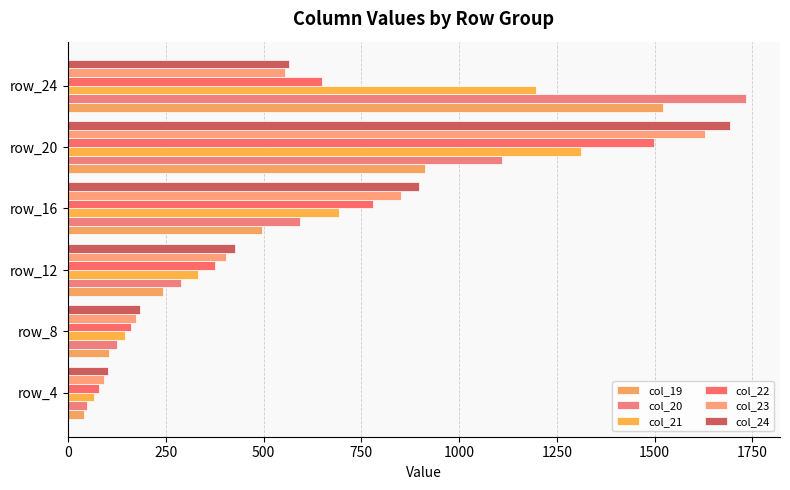

How many series are shown in this chart?

6